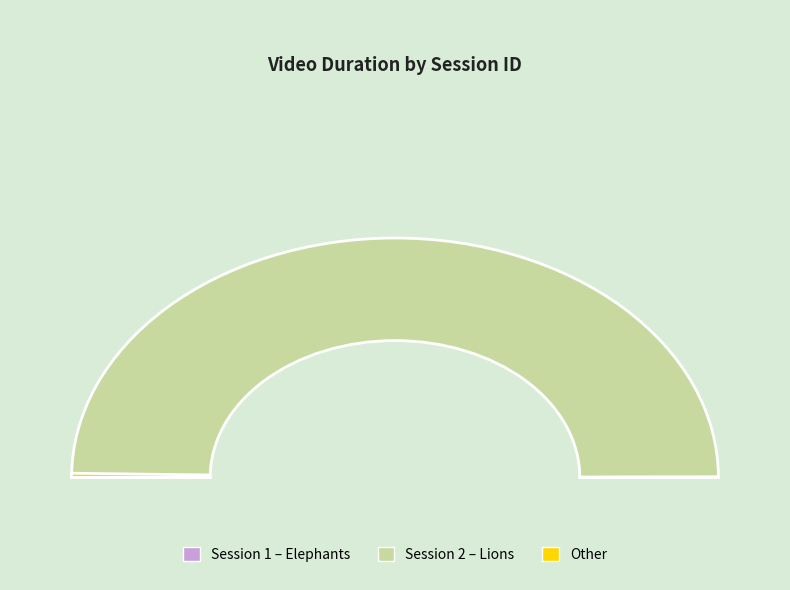

Is it true that 2 is 100% of the pie?

True